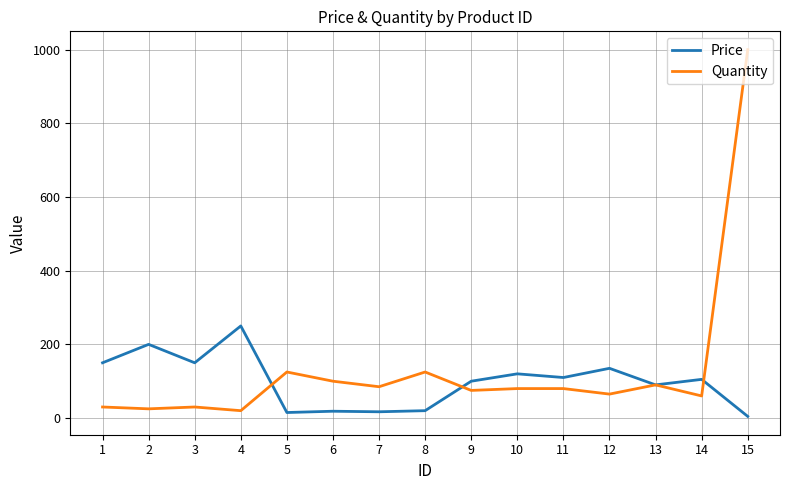

Is the value of Price at 5 greater than the value of Quantity at 11?

No